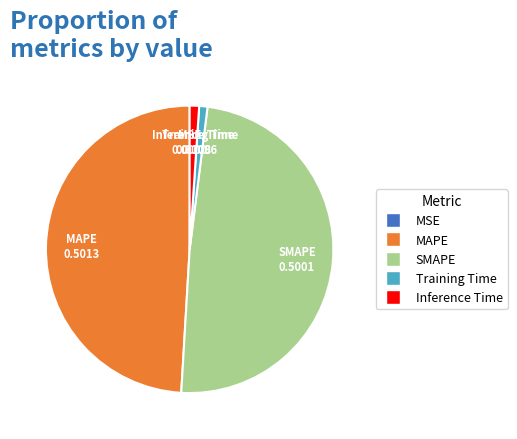

The SMAPE slice represents 49% of the pie. True or false?

True